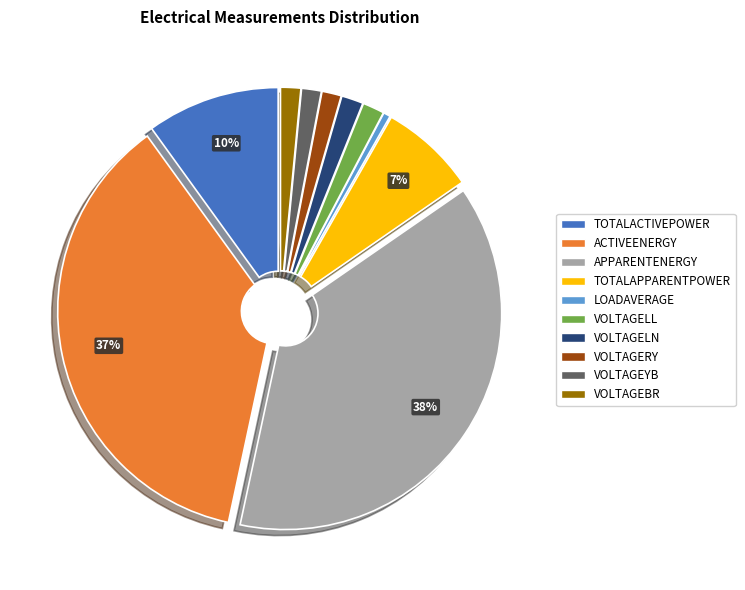

Is the sum of VOLTAGEYB and VOLTAGELL greater than half?

No